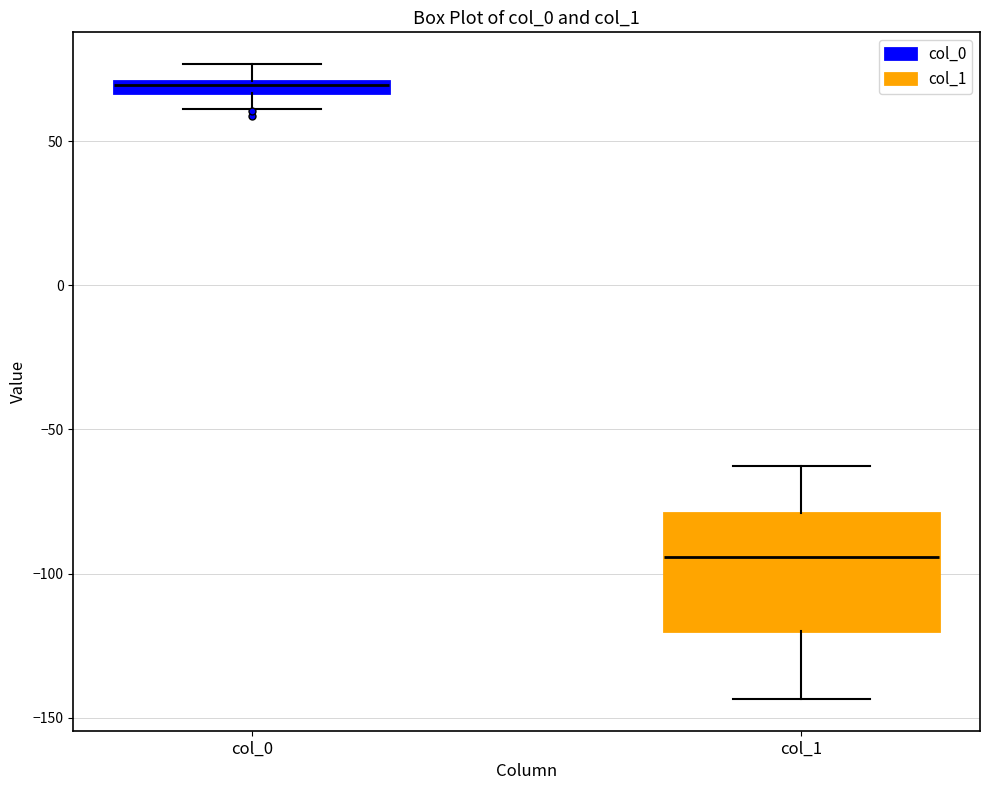

Where does the median line of the box for col_1 sit on the y-axis? The values are not printed on the chart, so give them approximately, as read against the axis.

-95